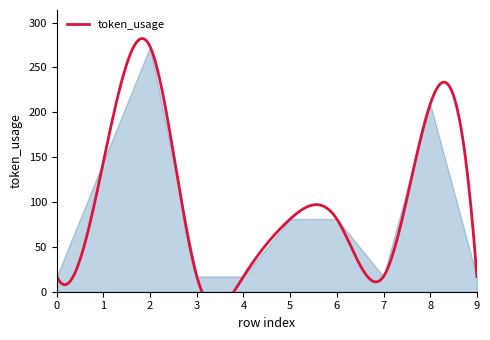

Approximately how many times larger is the value at 9 compared to 1?

0.1